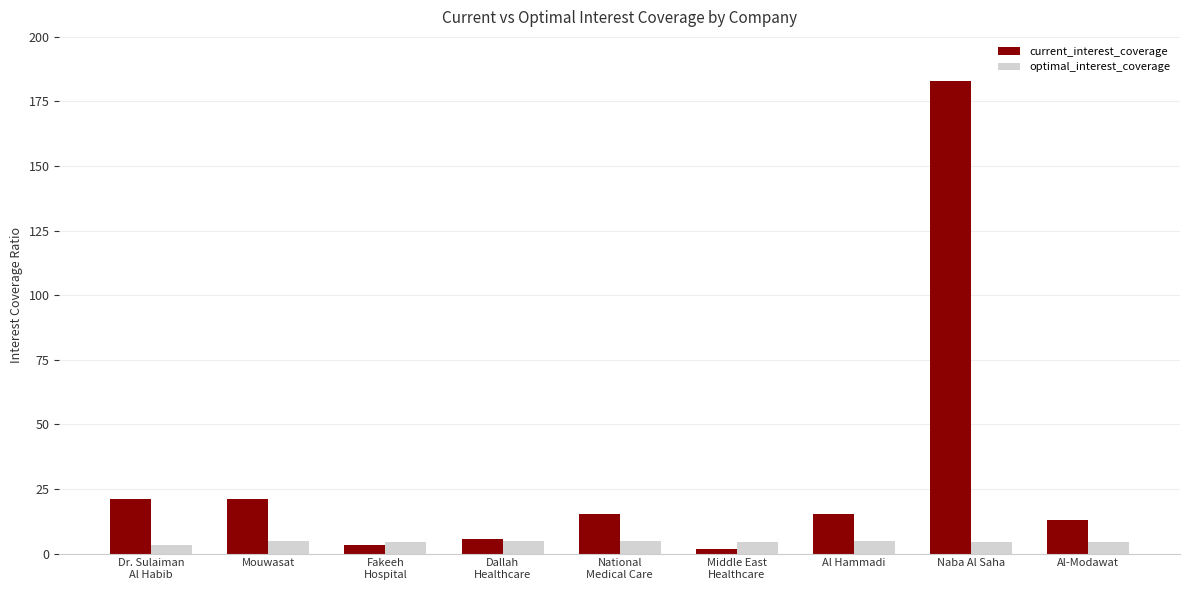

What is the total value across all series at Al-Modawat?

17.4